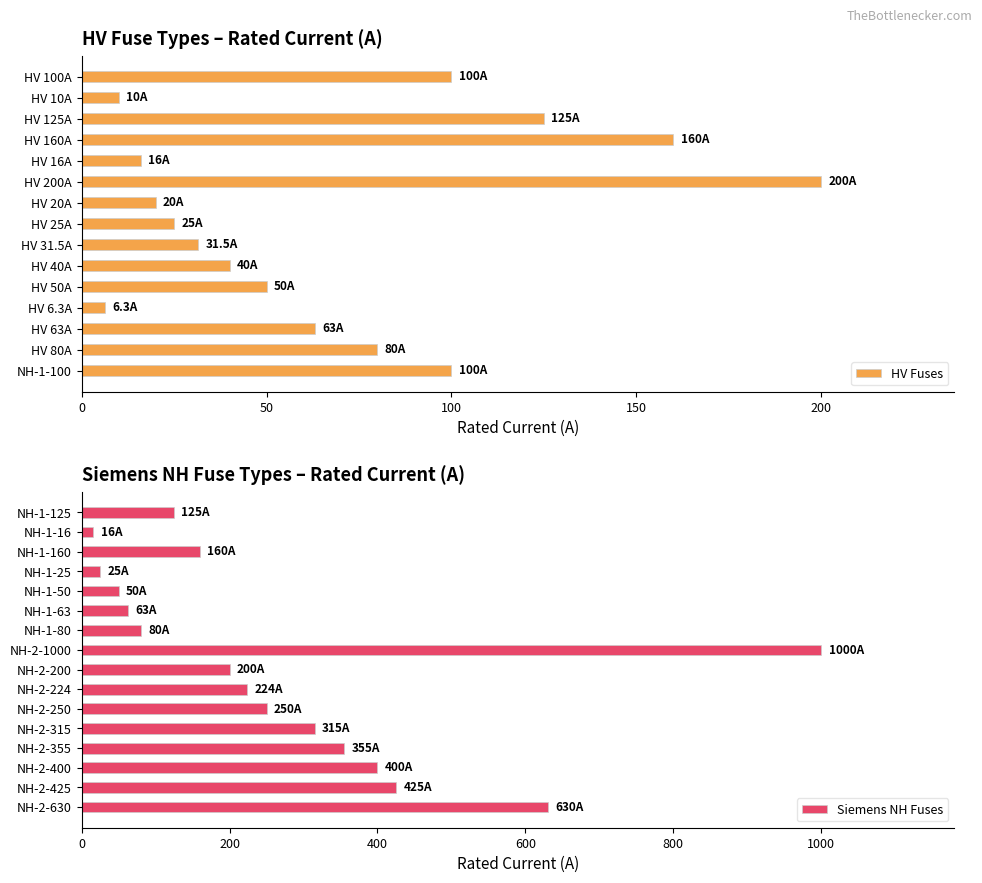

Does the chart contain stacked bars?

No